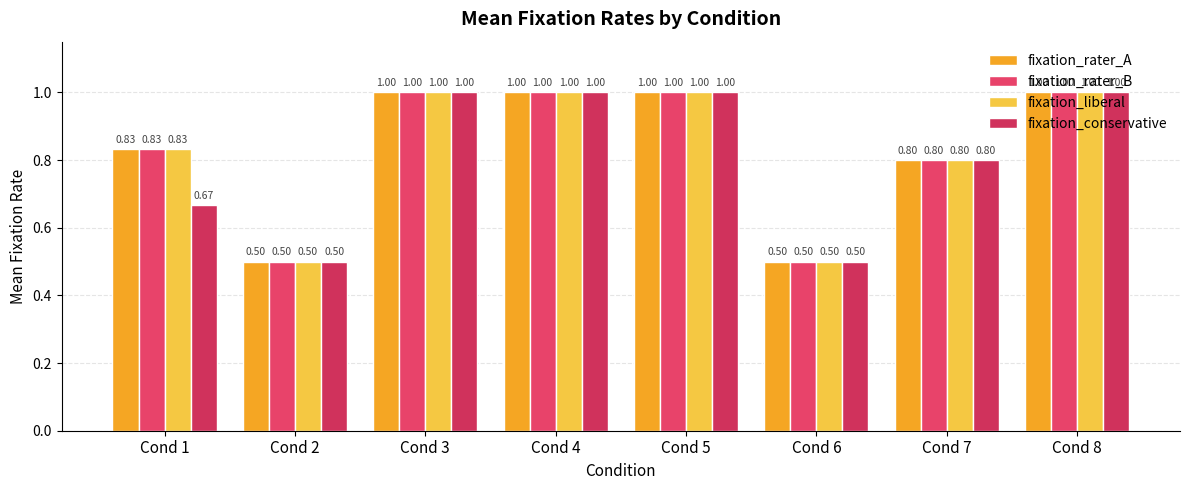

What are all the series names shown in the legend?

fixation_rater_A, fixation_rater_B, fixation_liberal, fixation_conservative